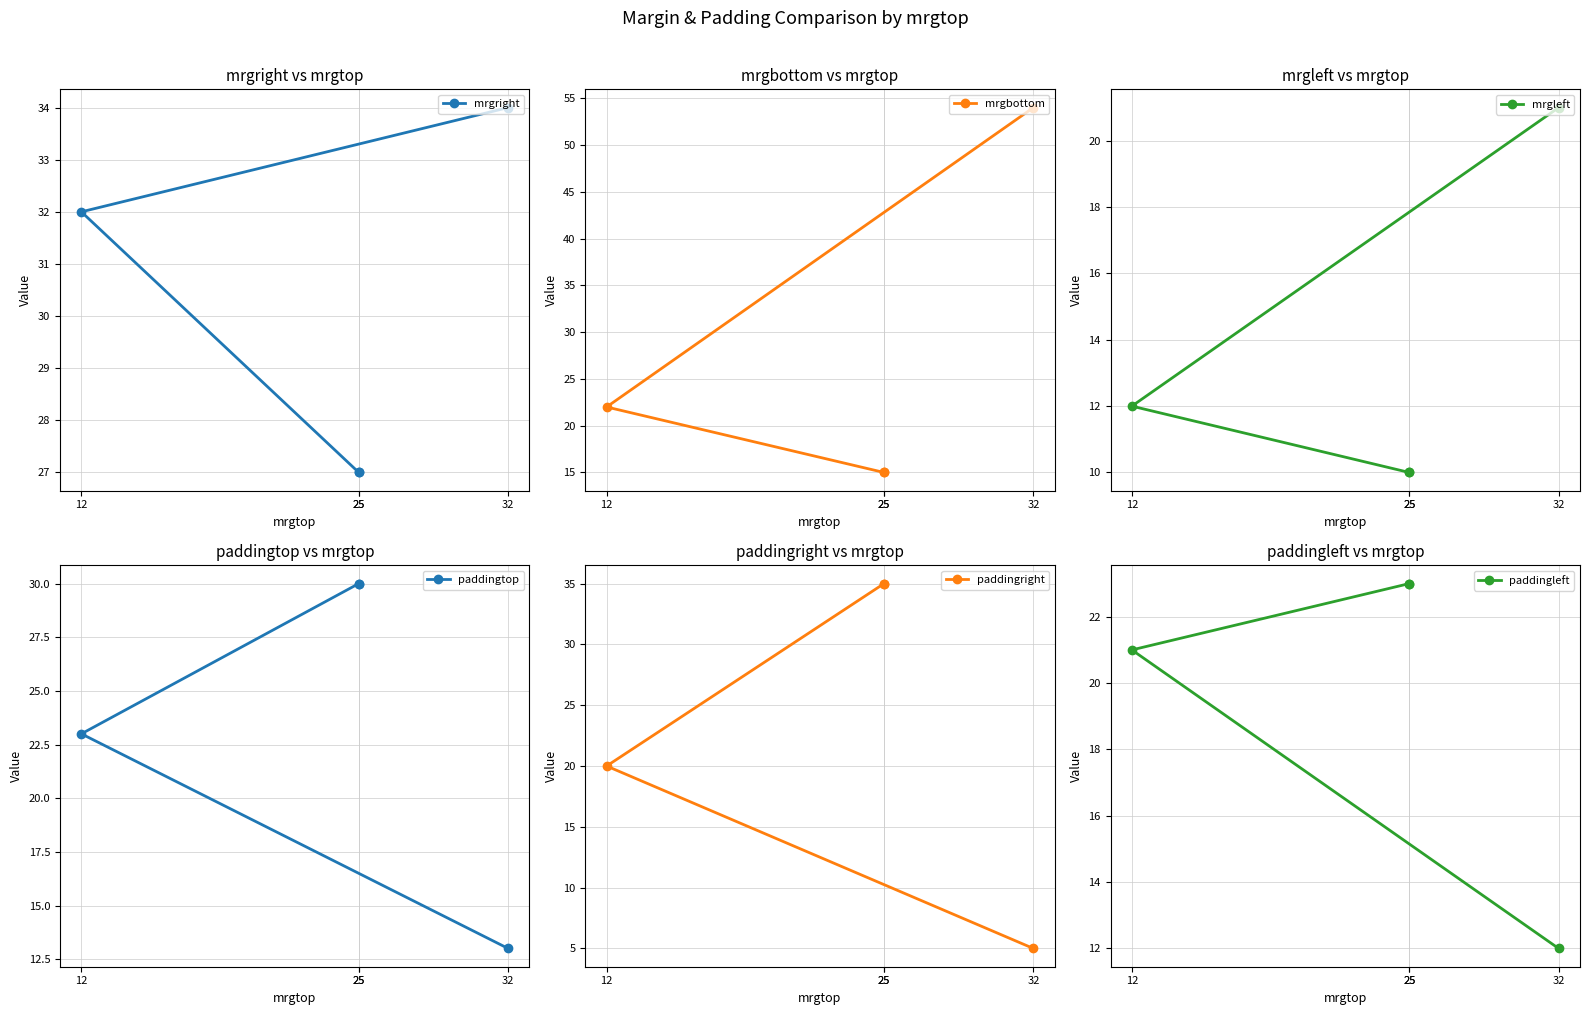

Rank the series by their maximum value, from lowest to highest.

mrgleft, paddingleft, paddingtop, mrgright, paddingright, mrgbottom